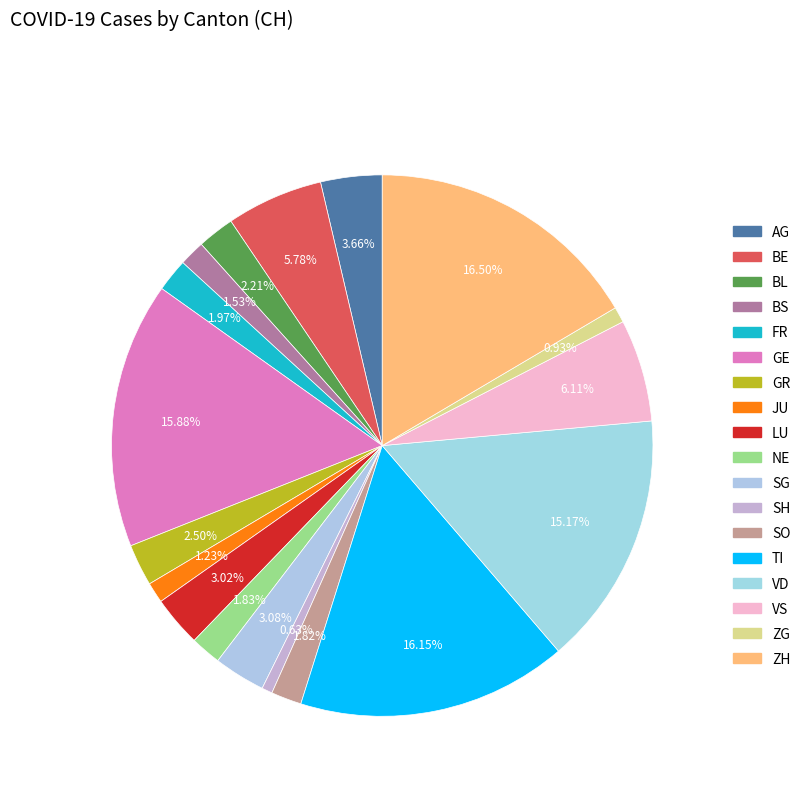

Is there a majority slice in this chart?

No